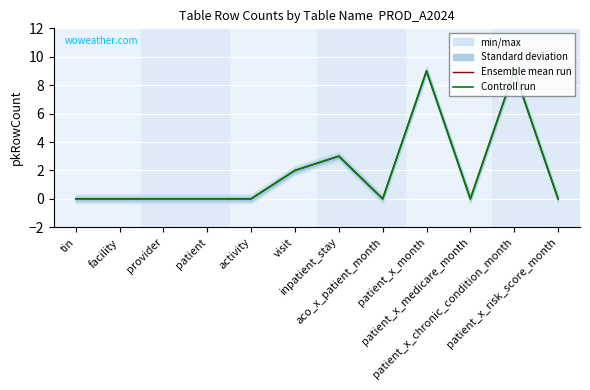

How many data points in Controll run are above 0?

4